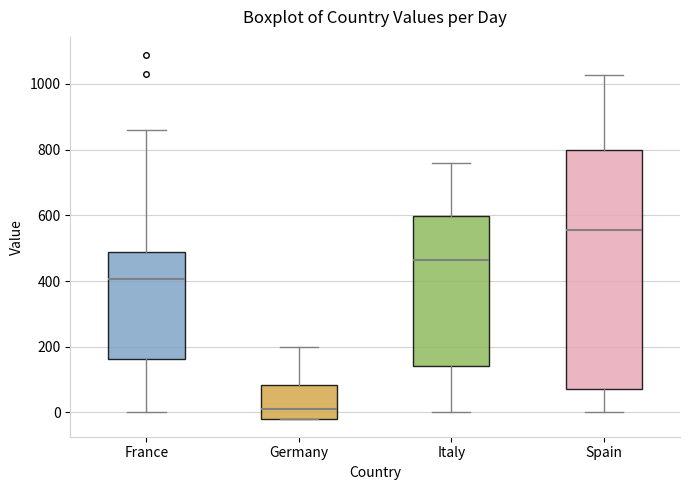

Comparing the boxes themselves (not the whiskers), which one is the tallest?

Spain